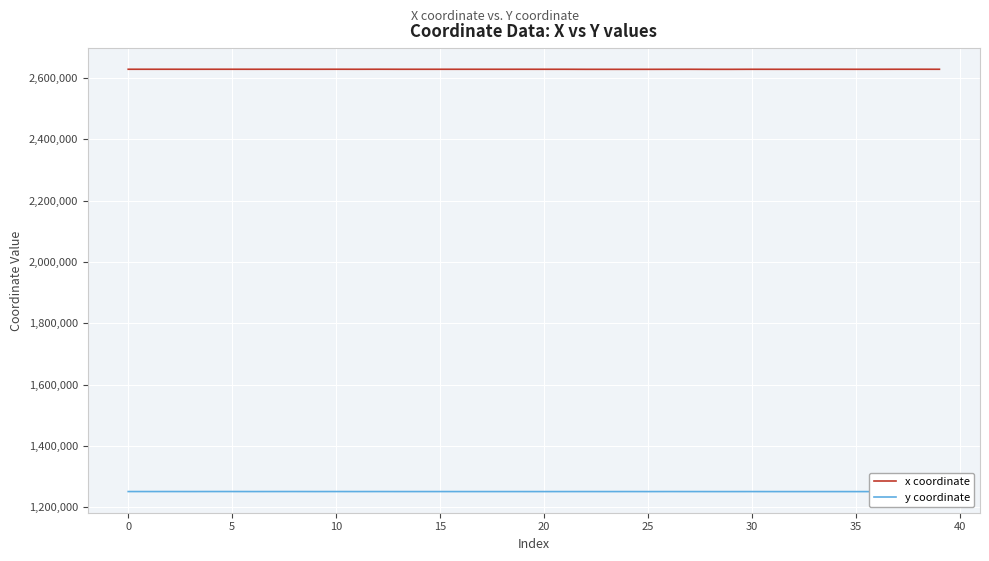

Which series has the largest total across all categories?

x coordinate